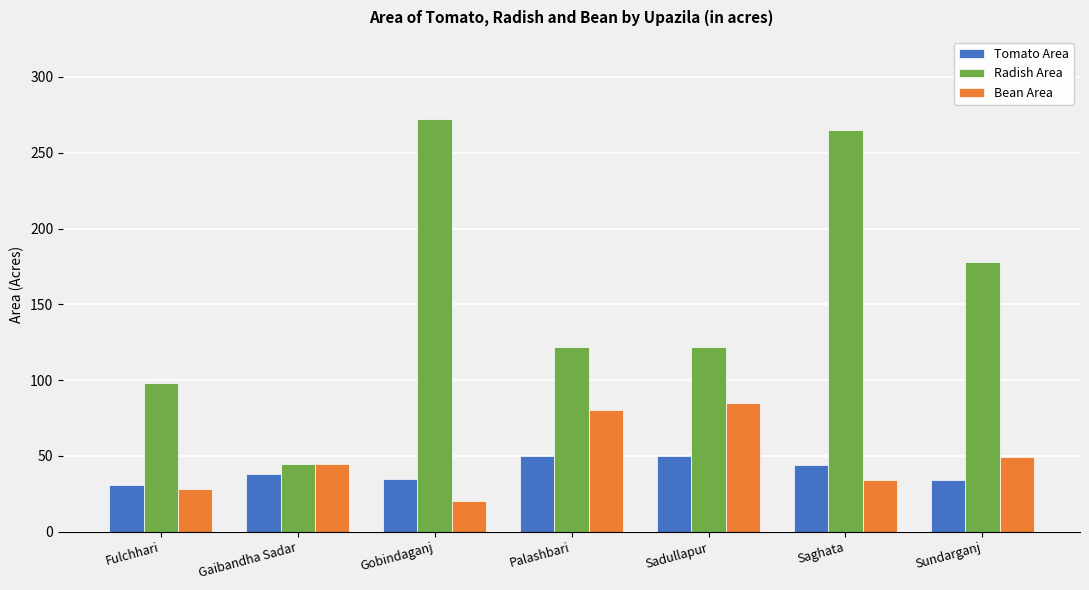

What are all the series names shown in the legend?

Tomato Area, Radish Area, Bean Area